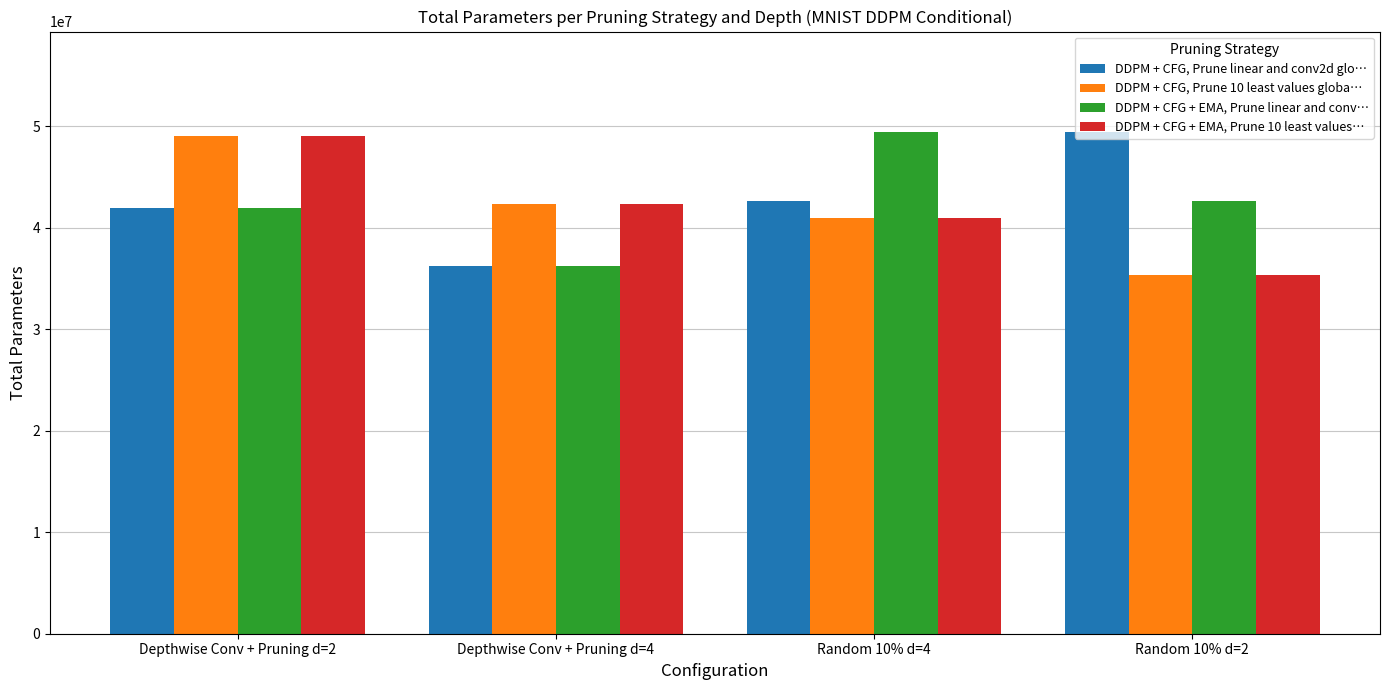

What is the sum of the DDPM + CFG, Prune 10 least values globa… values at Random 10% d=4 and Depthwise Conv + Pruning d=2?

89956344